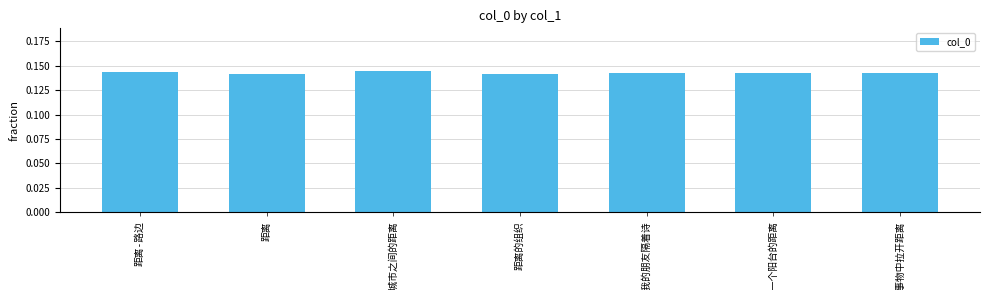

Count the number of categories in the chart.

7